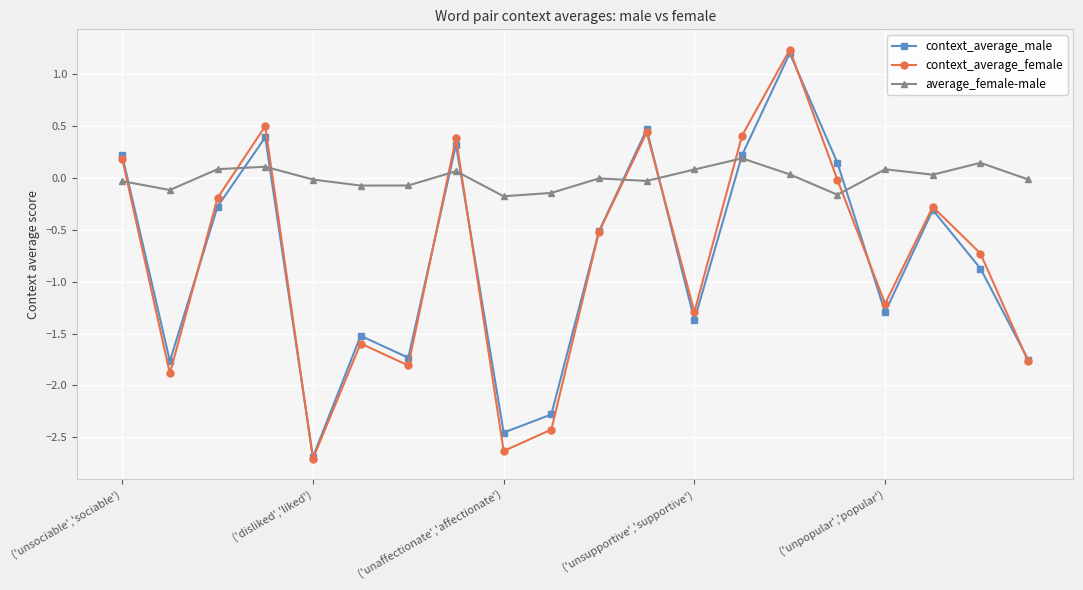

What is the value of the context_average_male point at the 15th from the left?

1.2